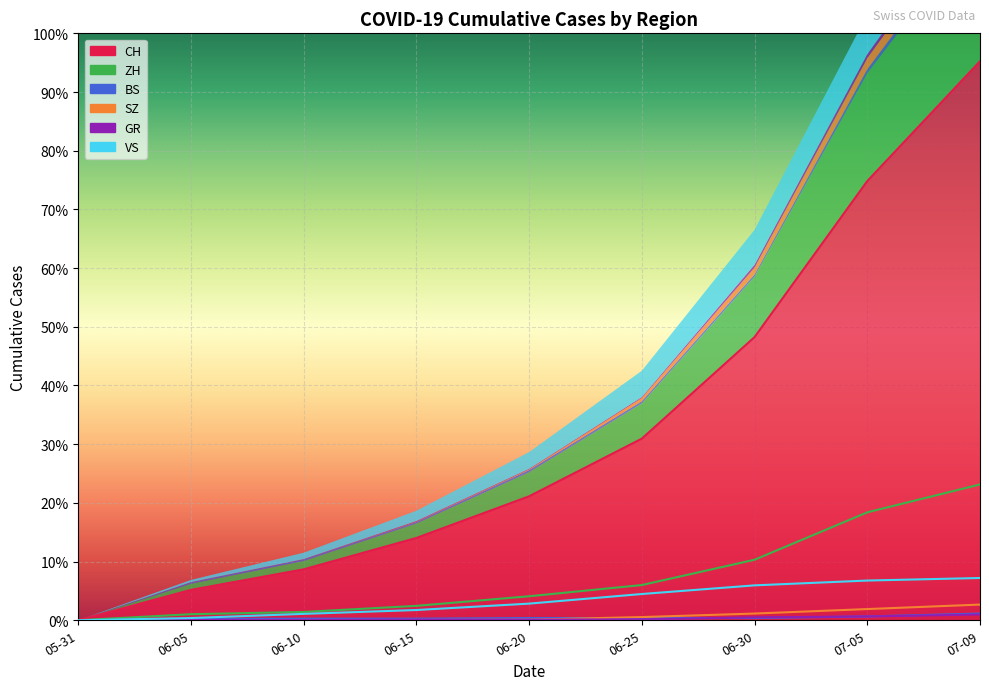

How many lines are shown in the chart?

6